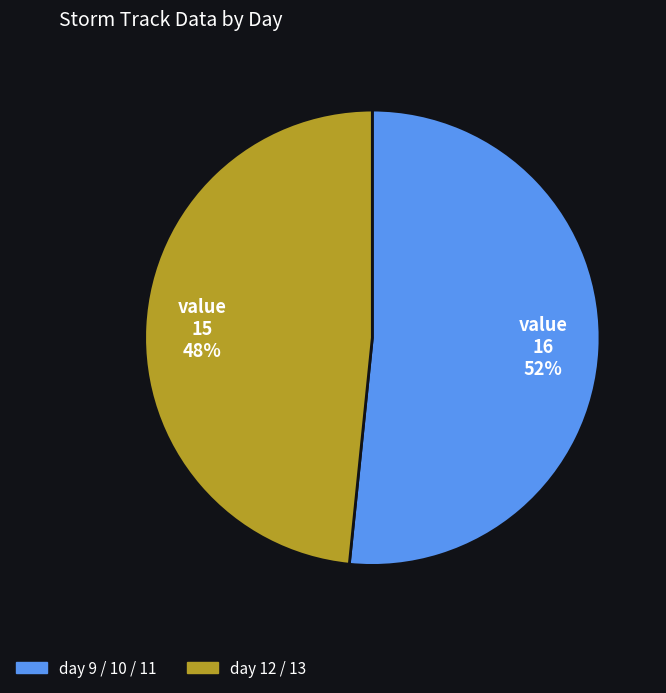

Is there a majority slice in this chart?

Yes